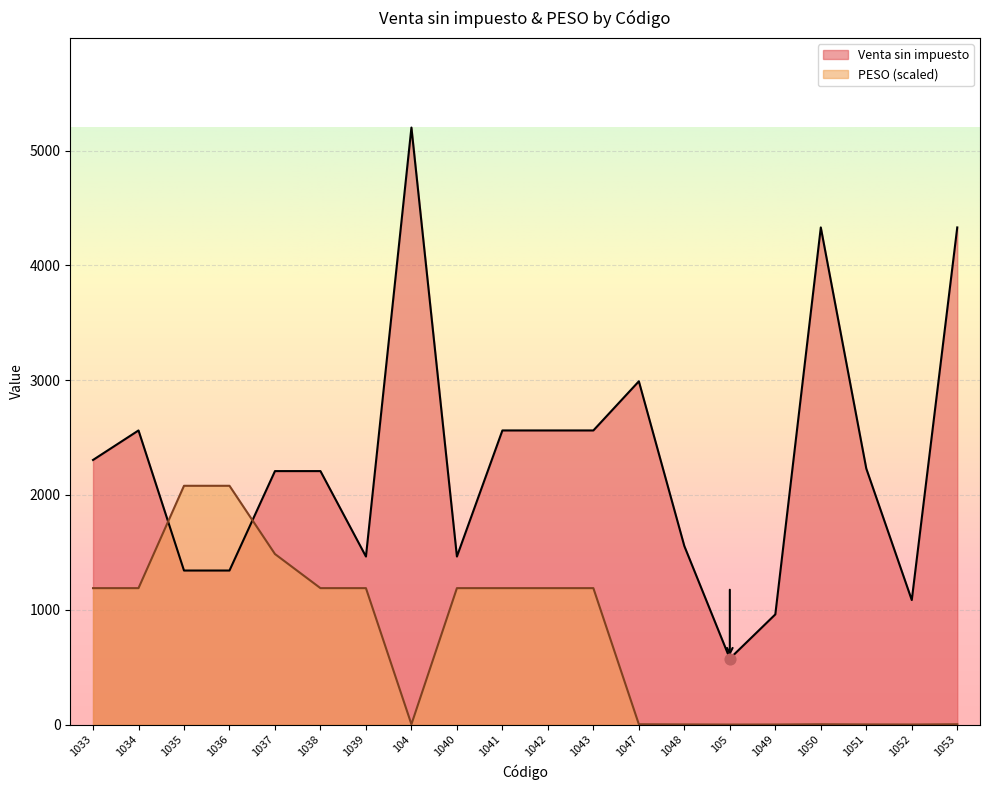

Which series contains the lowest Y value?

PESO